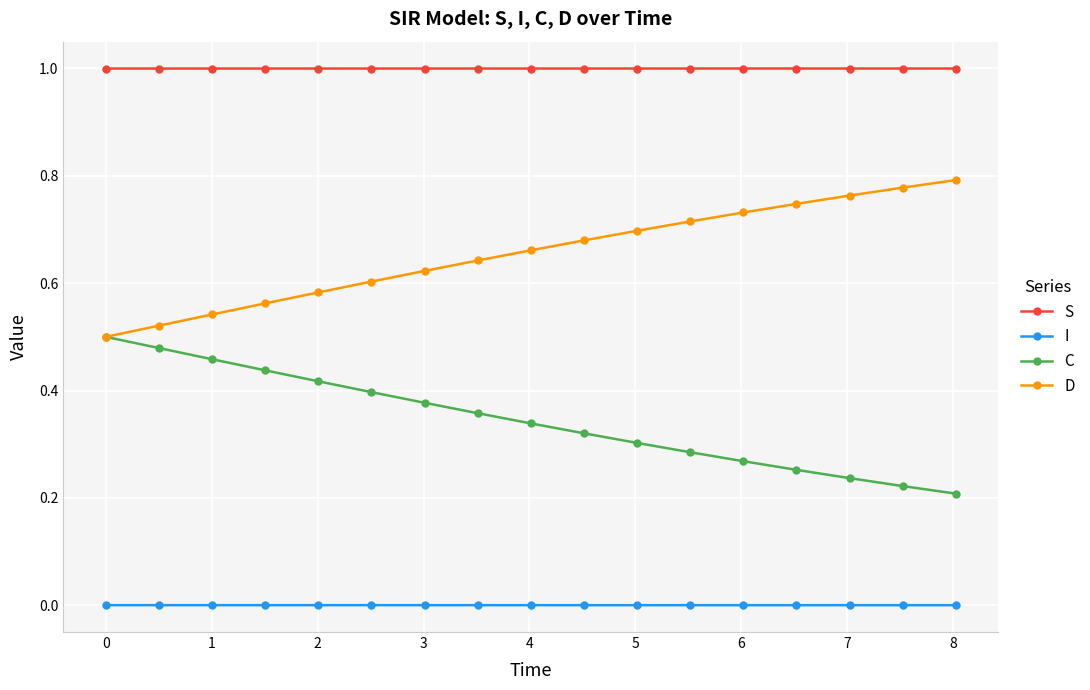

How many lines are shown in the chart?

4